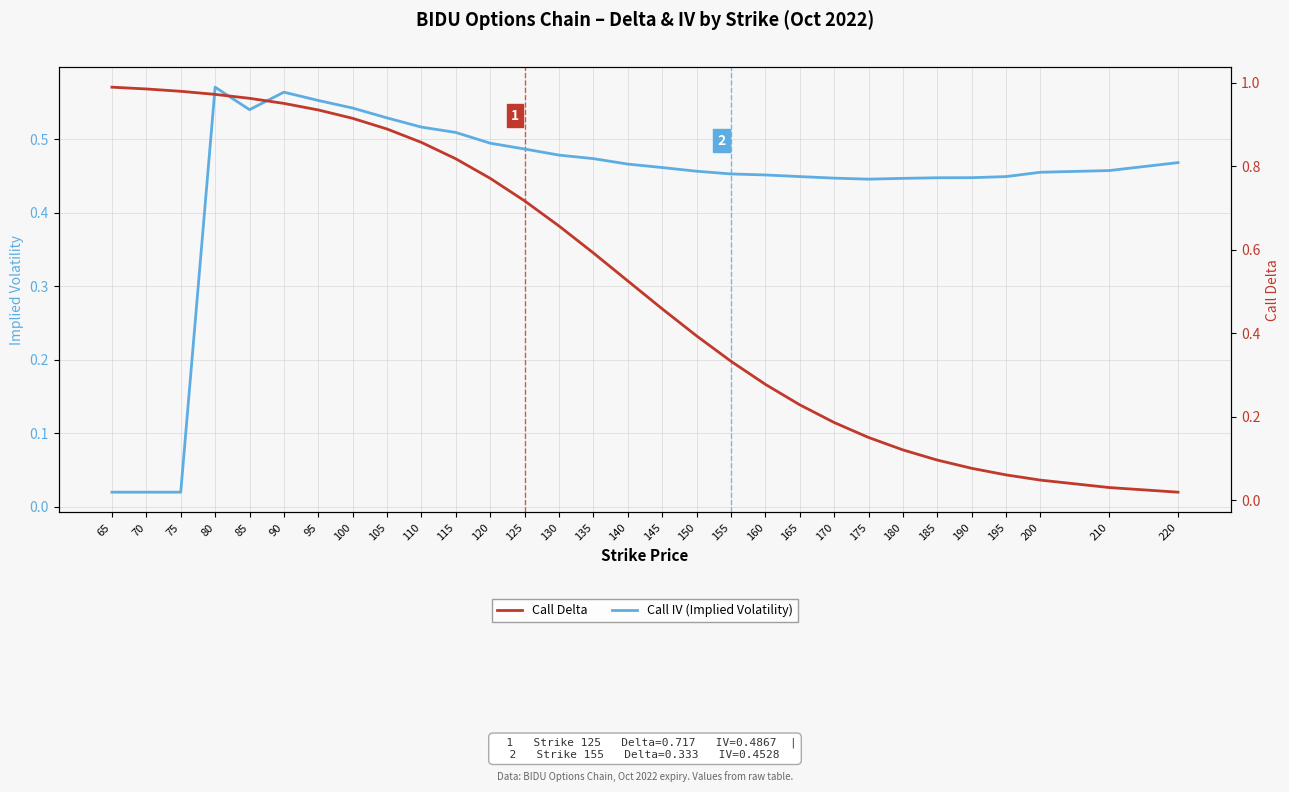

Between which two adjacent categories do Call Delta and Call IV (Implied Volatility) first intersect?

140 and 145